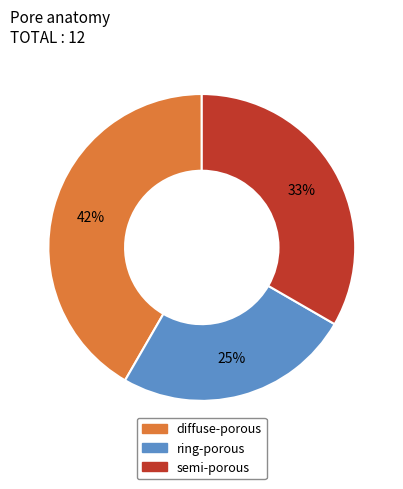

Is there a majority slice in this chart?

No